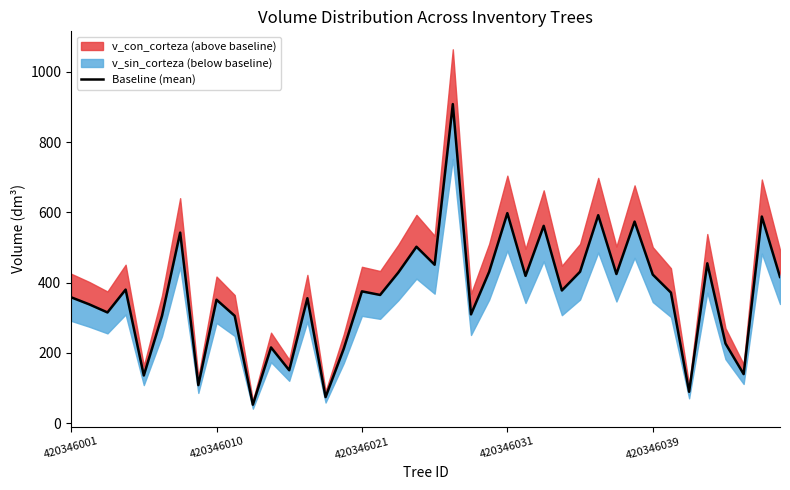

Between 39 and 10, which is larger?

39